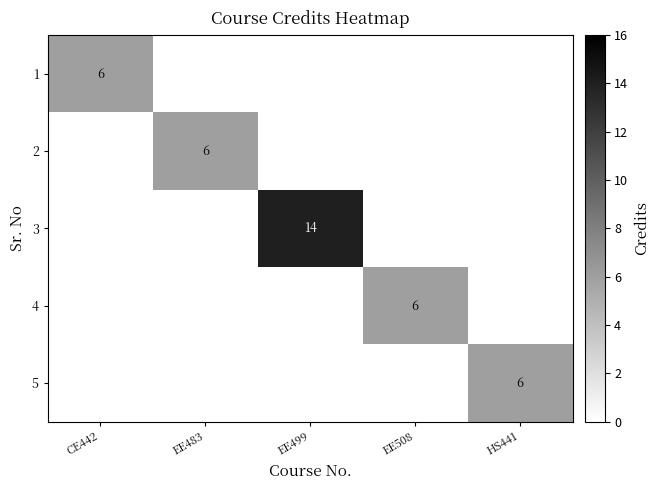

The value of 5 at HS441 is 9. True or false?

False